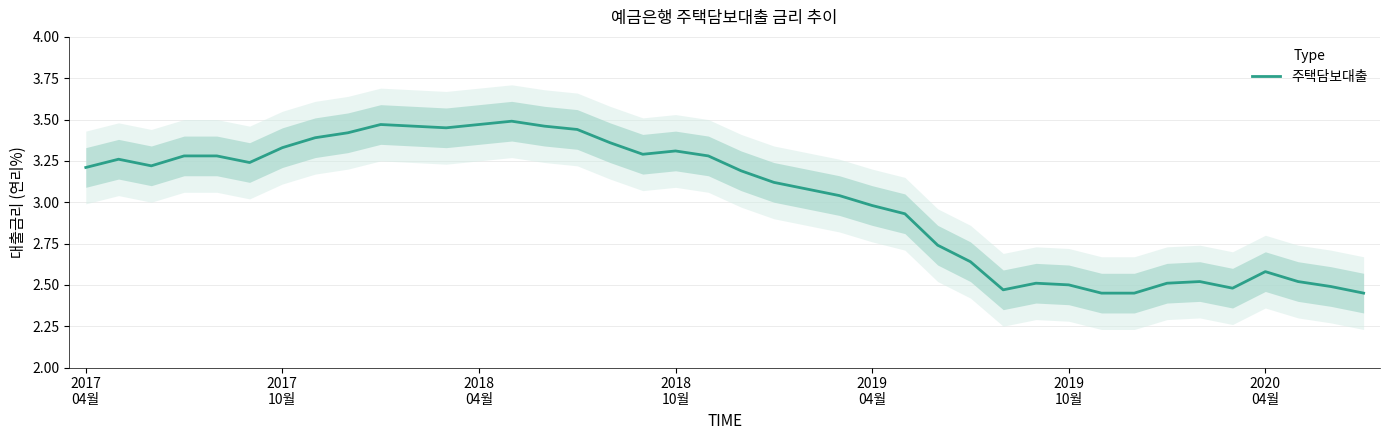

How many lines are shown in the chart?

1